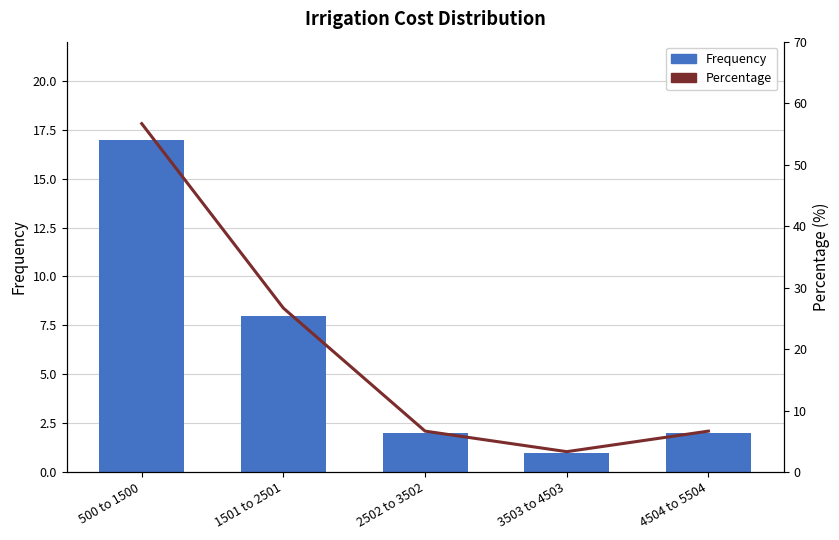

At which category is the sum across all series the highest?

500 to 1500